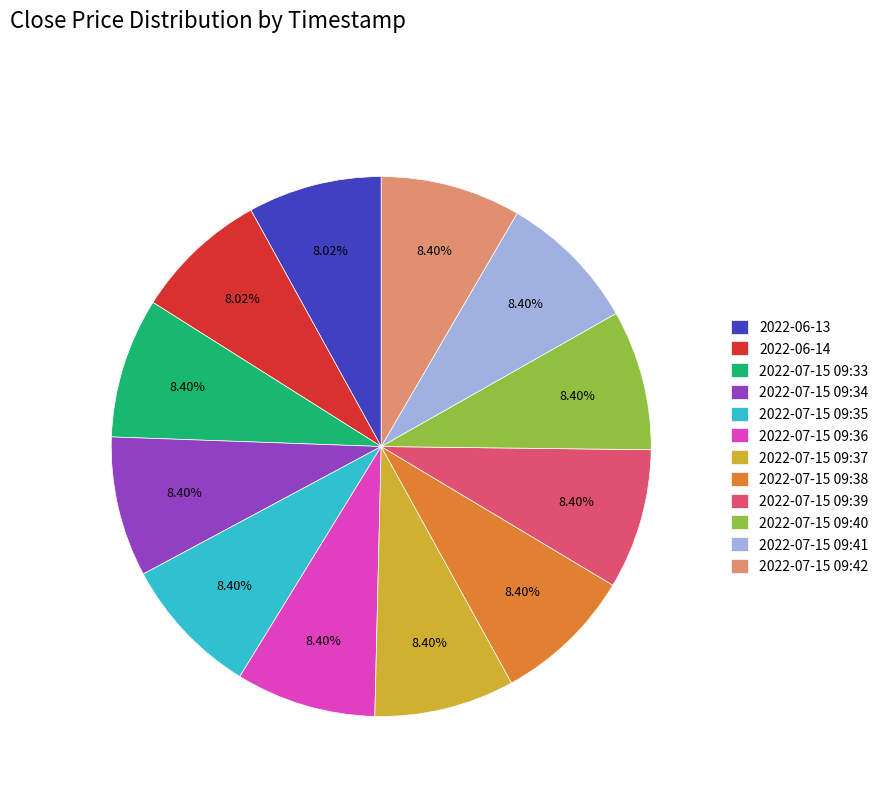

How many segments does this pie chart have?

12